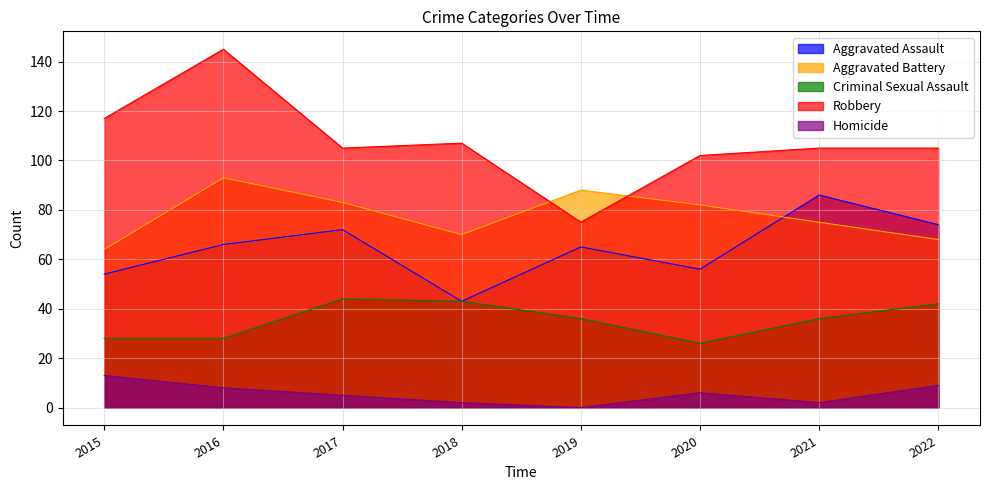

Reading right to left, list all the values displayed in this chart.

Aggravated Assault: 74	86	56	65	43	72	66	54
Aggravated Battery: 68	75	82	88	70	83	93	64
Criminal Sexual Assault: 42	36	26	36	43	44	28	28
Robbery: 105	105	102	75	107	105	145	117
Homicide: 9	2	6	0	2	5	8	13